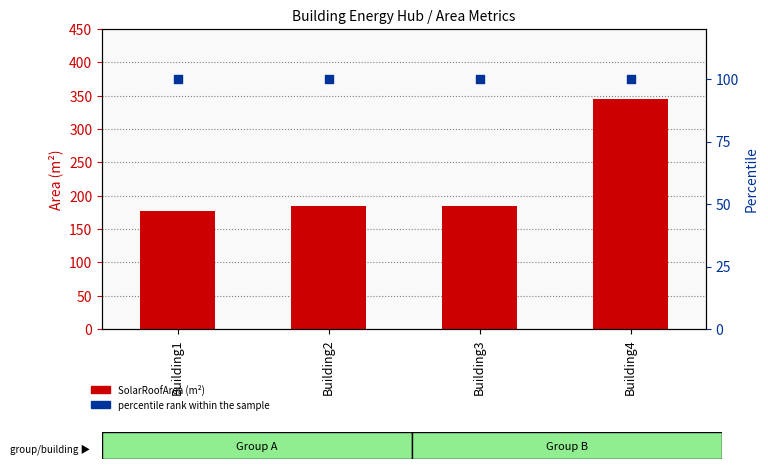

Which series reaches the minimum Y coordinate?

percentile rank within the sample